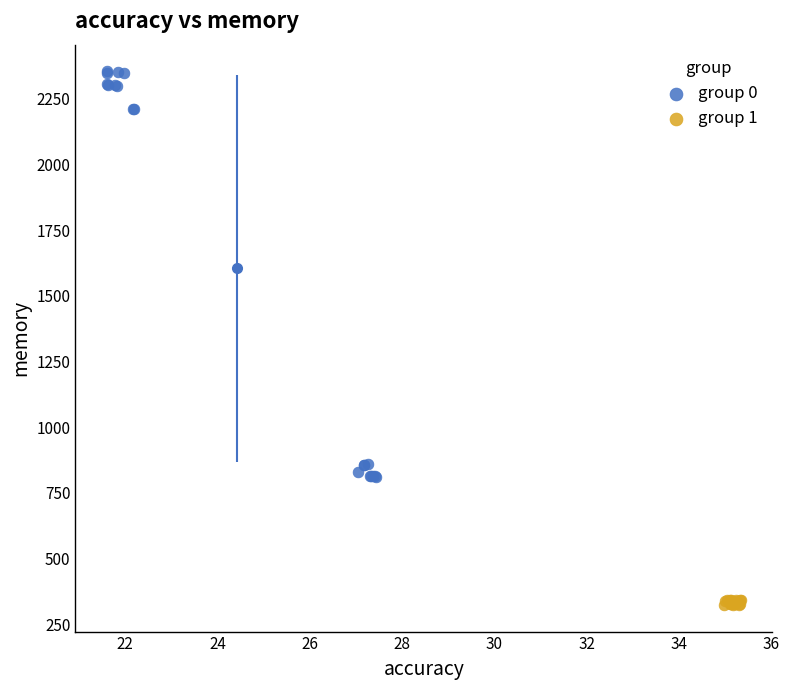

Which series has the largest Y range (max minus min)?

group 0